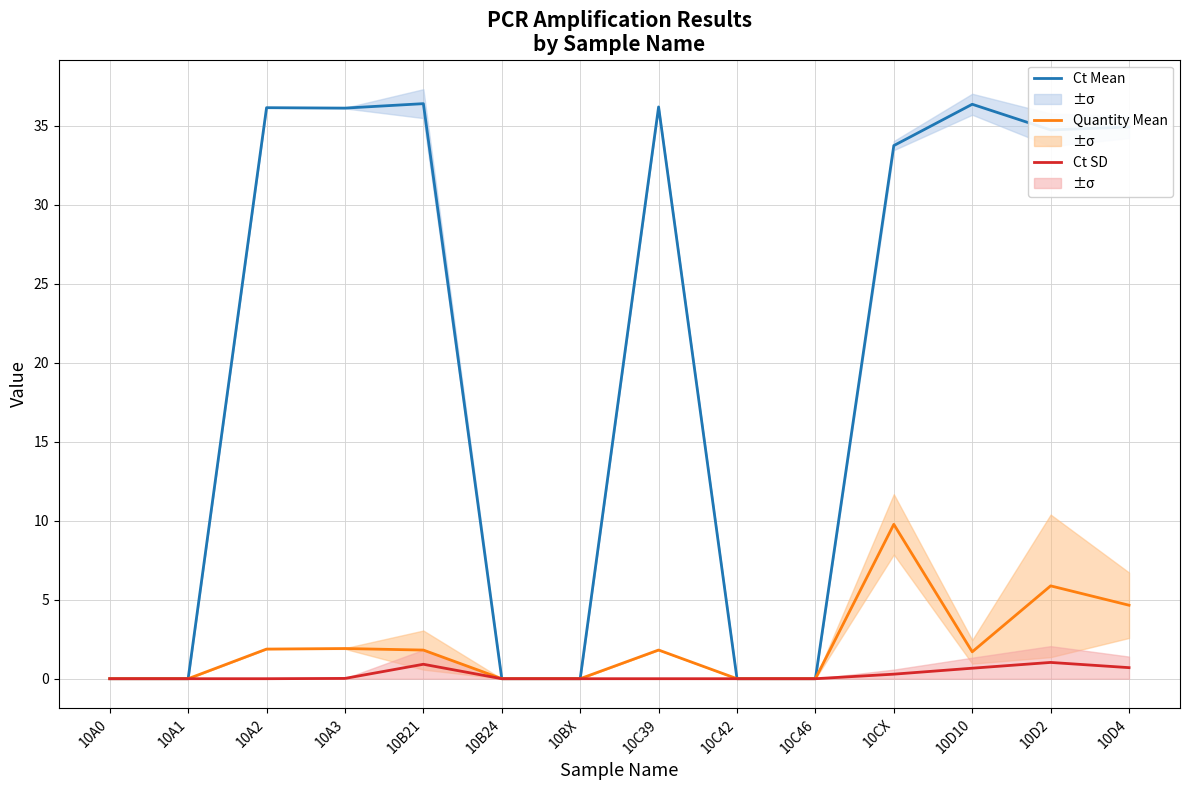

At how many categories does at least one series exceed 26?

8